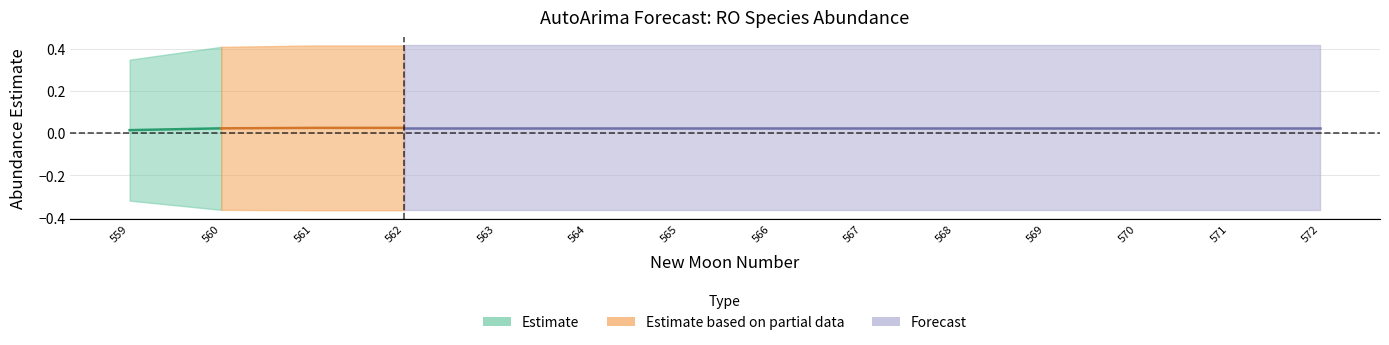

Is it true that upper_pi equals 0.4 at 572?

True